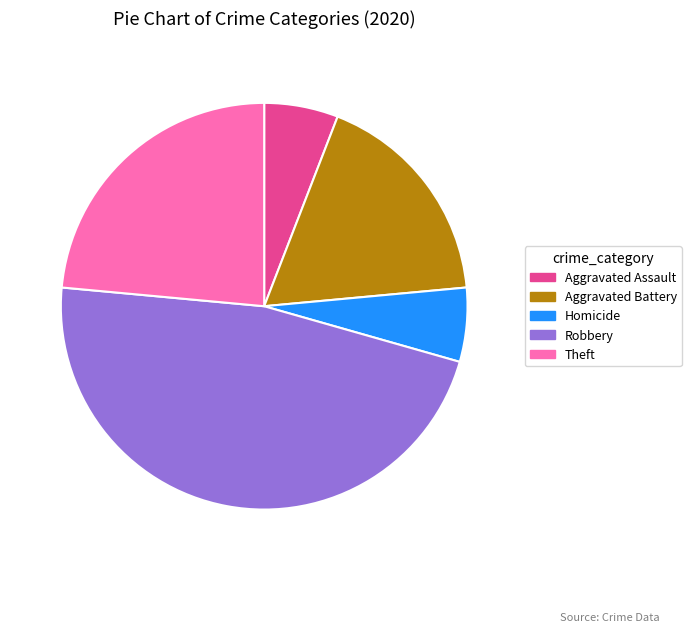

True or false: Theft accounts for 33% of the total.

False